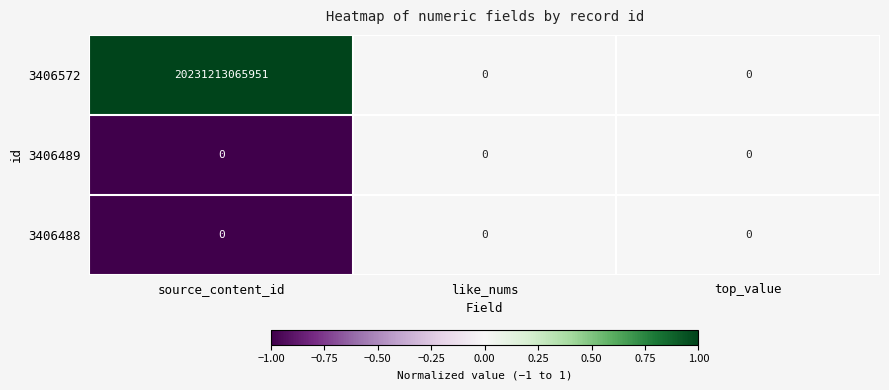

True or false: 3406572 has a value of -10997718015576 at top_value.

False